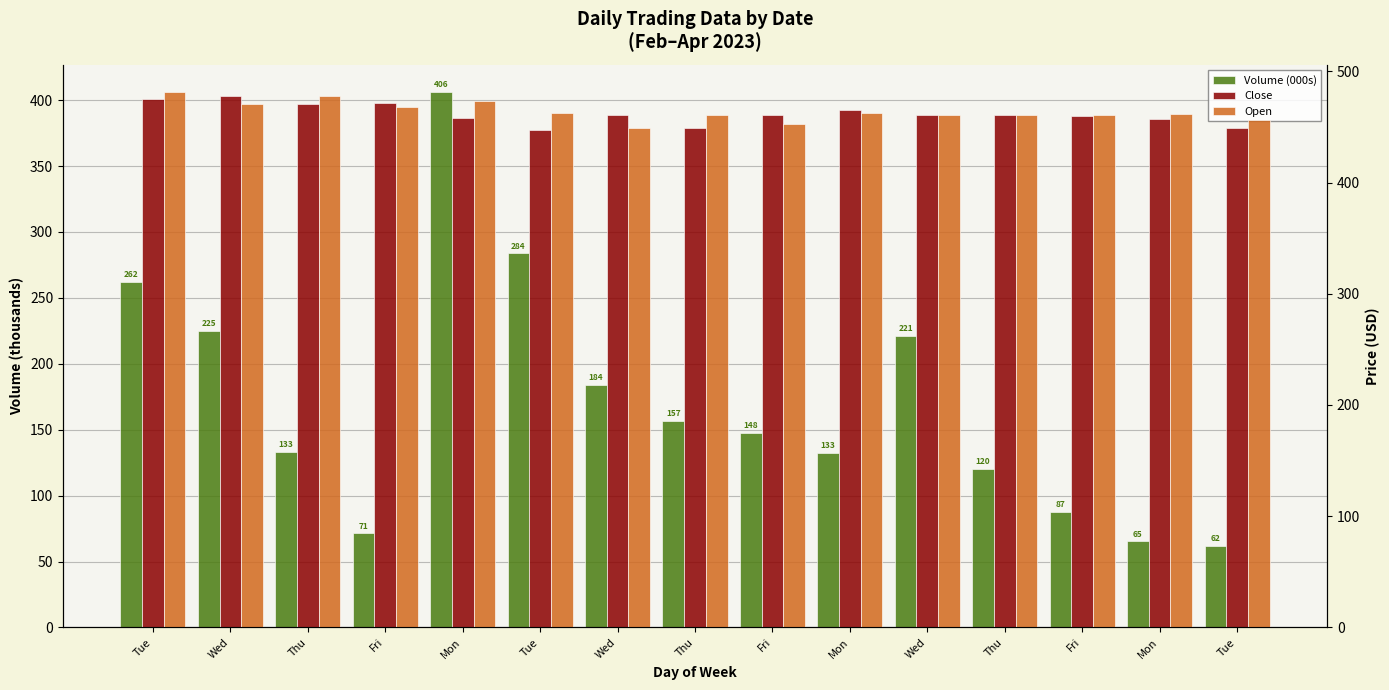

What is the label of the 4th bar from the right?

Thu